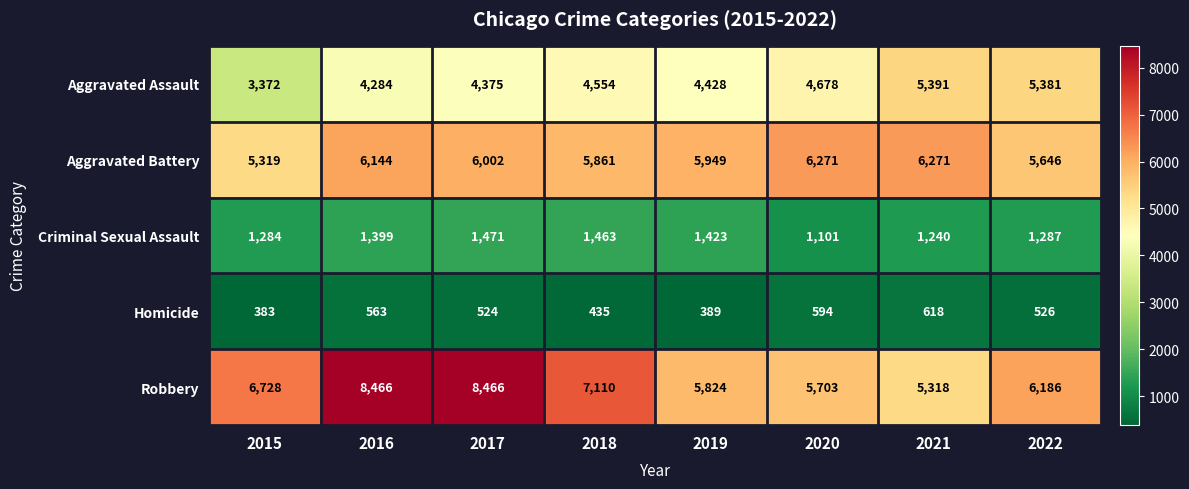

Which series has the largest total across all categories?

Robbery